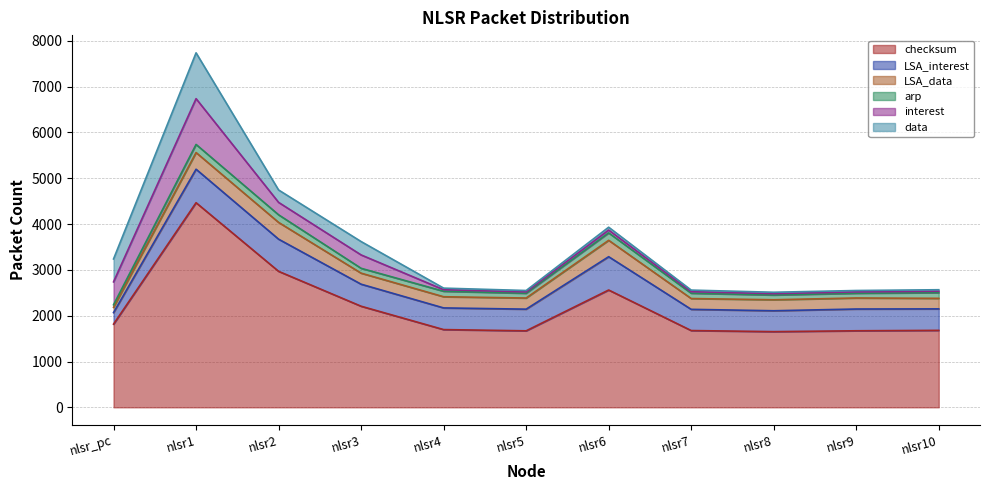

True or false: data has a value of 48 at nlsr9.

False